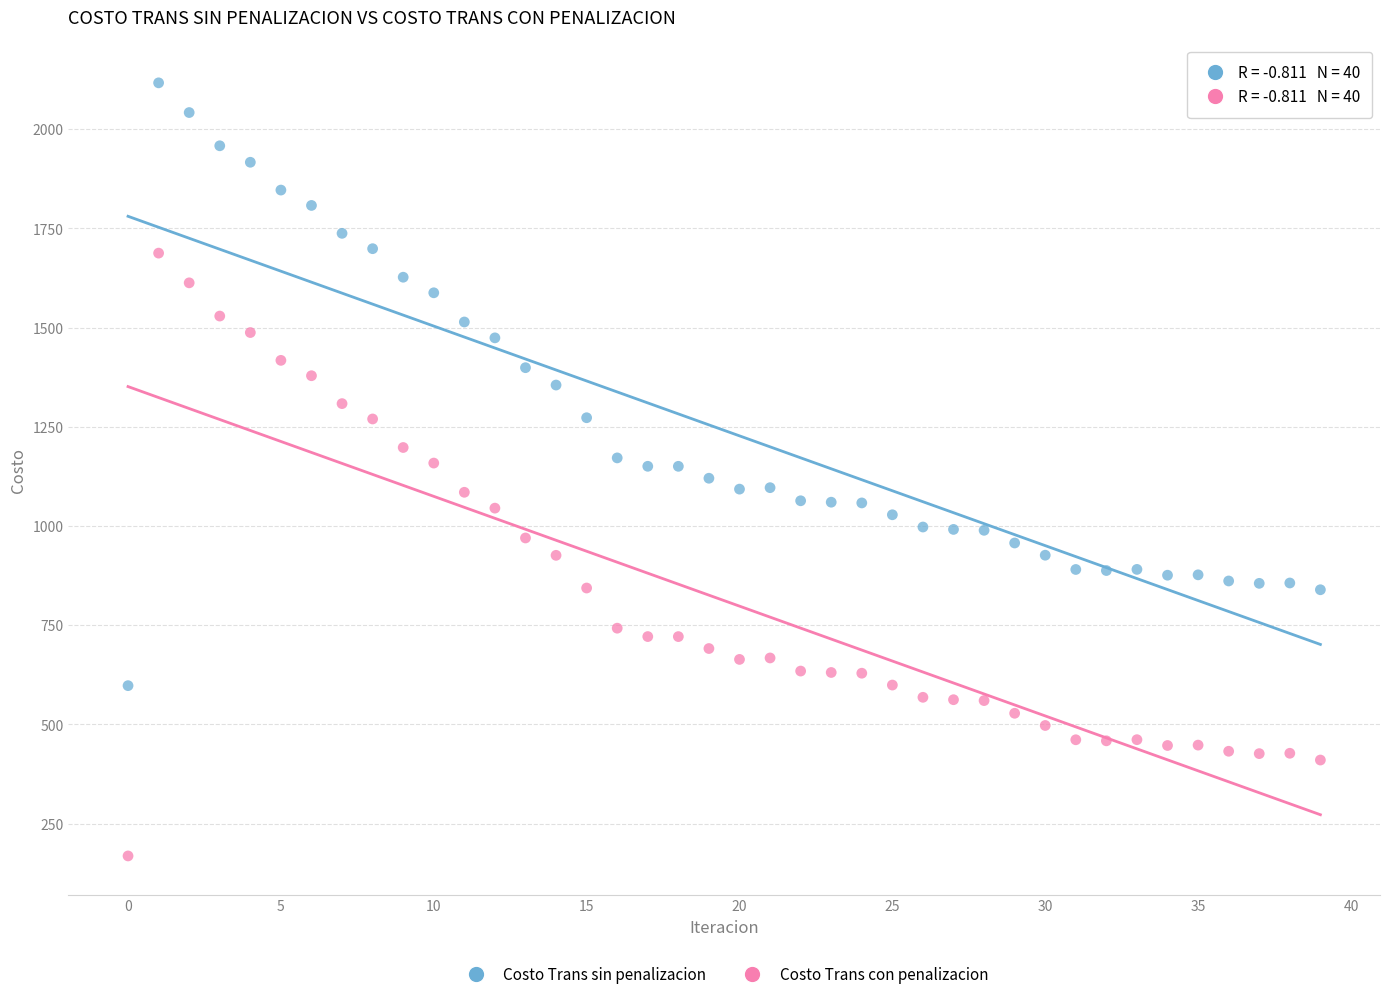

Across all data points, what is the range of Y values (max minus min)?

1948.0